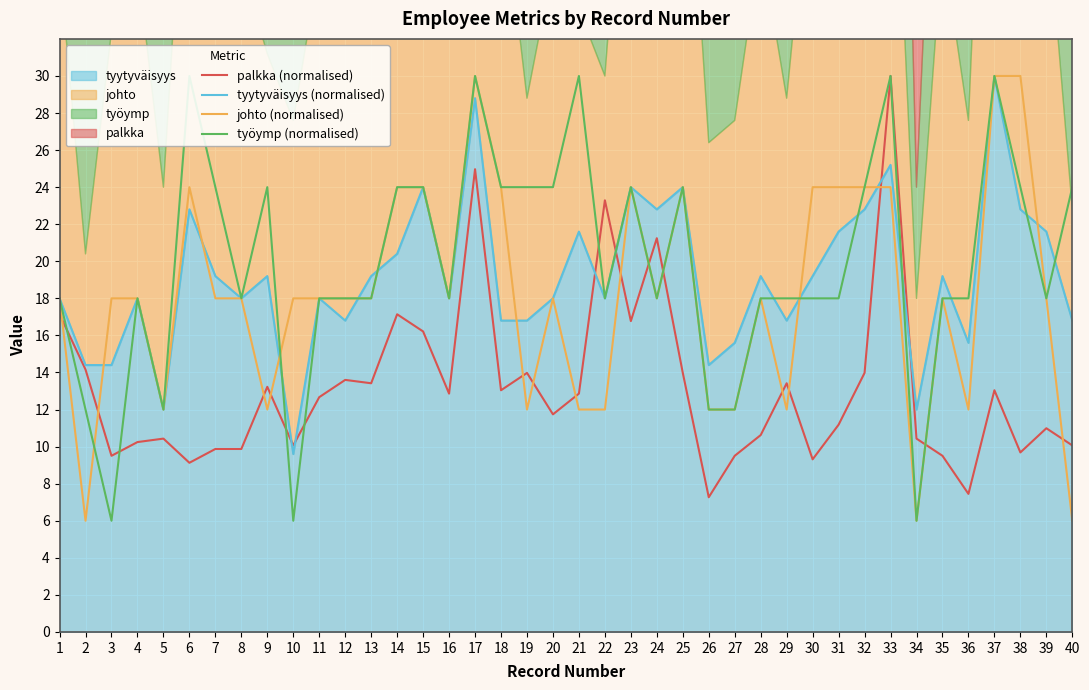

The value of työymp (normalised) at 34 is 9.4. True or false?

False